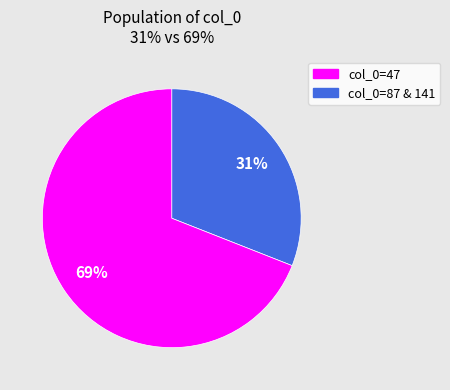

Which category has the smallest portion of the pie?

col_0=47